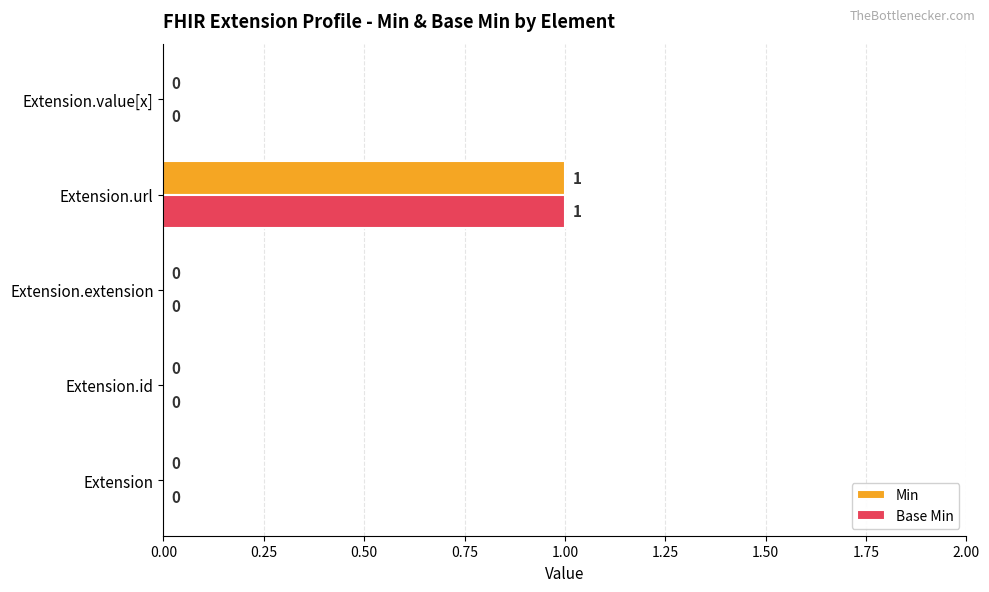

Is it true that Min equals 0 at Extension.id?

True